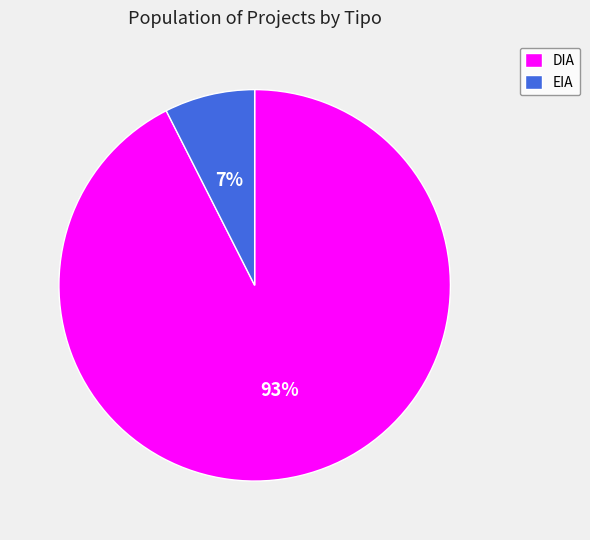

Is the sum of EIA and DIA greater than half?

Yes